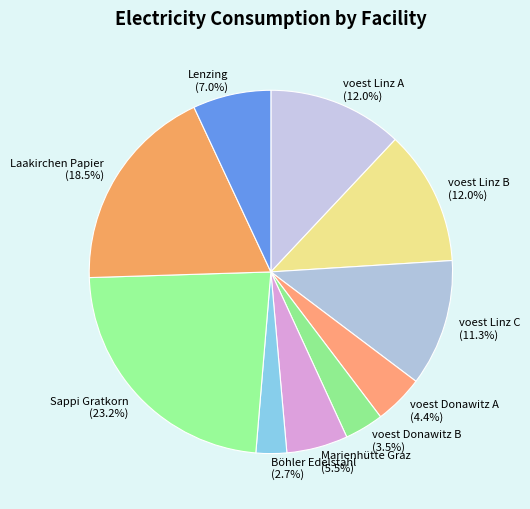

Does any single category account for the majority?

No